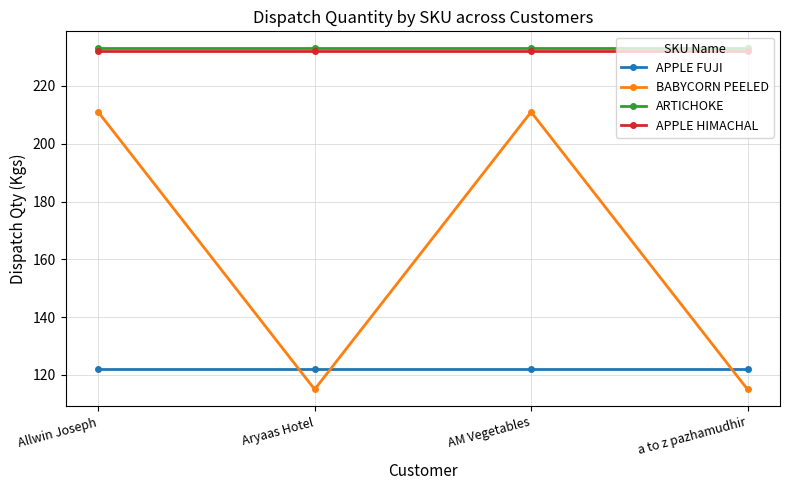

Which series has the largest range (max minus min)?

BABYCORN PEELED